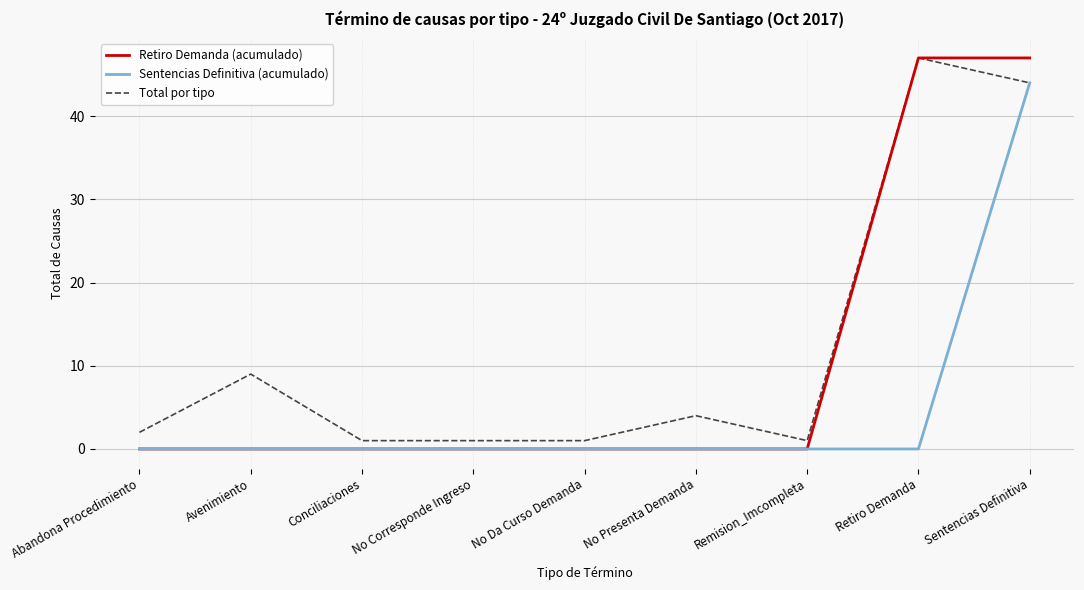

Does the chart have visible grid lines?

Yes